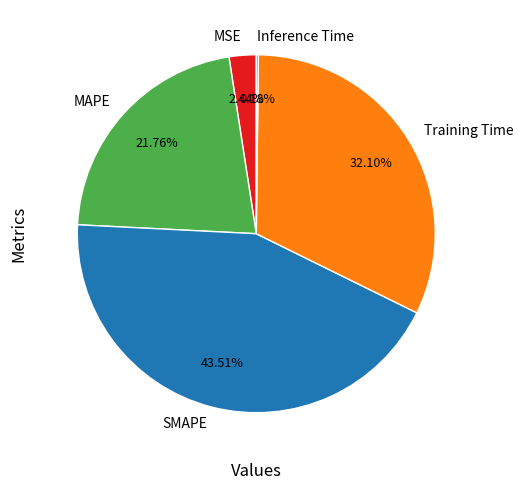

Approximately how many times larger is the value at Training Time compared to SMAPE?

0.7